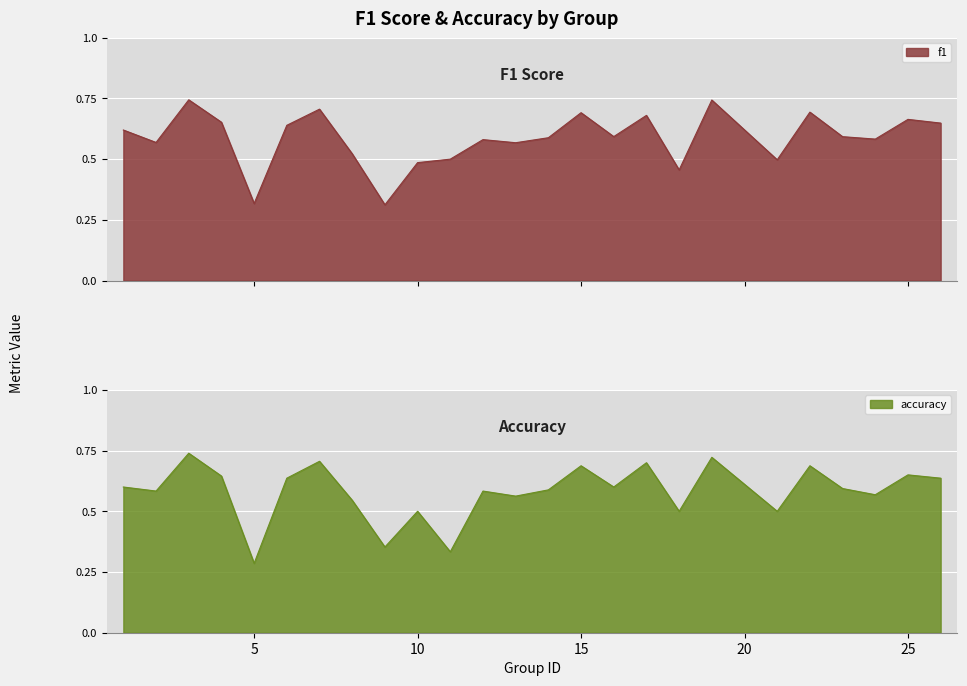

At how many categories does at least one series exceed 0?

25